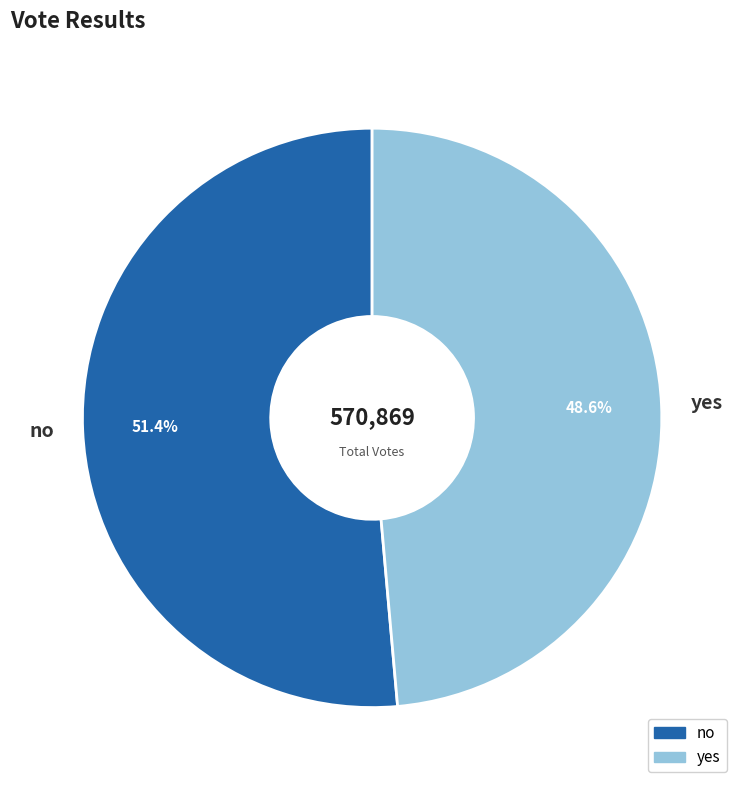

Rank the categories by value from lowest to highest.

yes, no